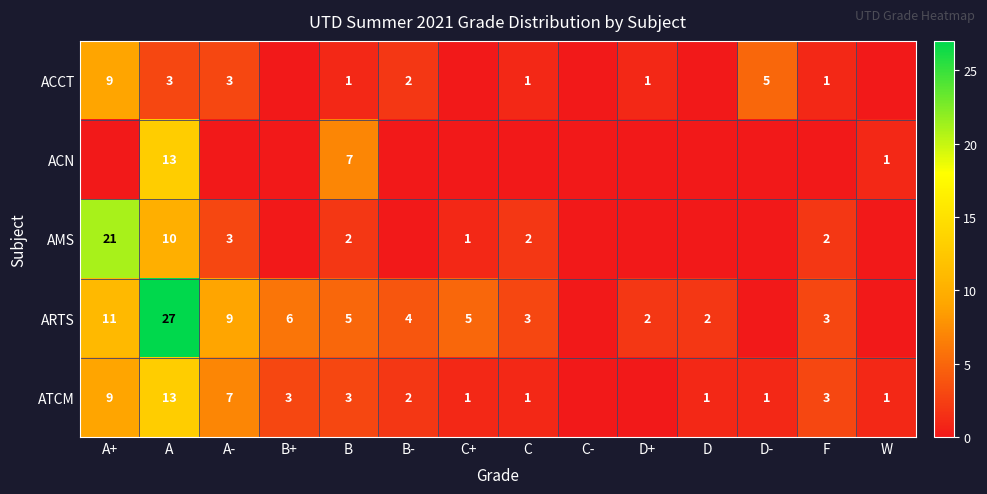

Which label corresponds to the smallest value in the chart?

B+